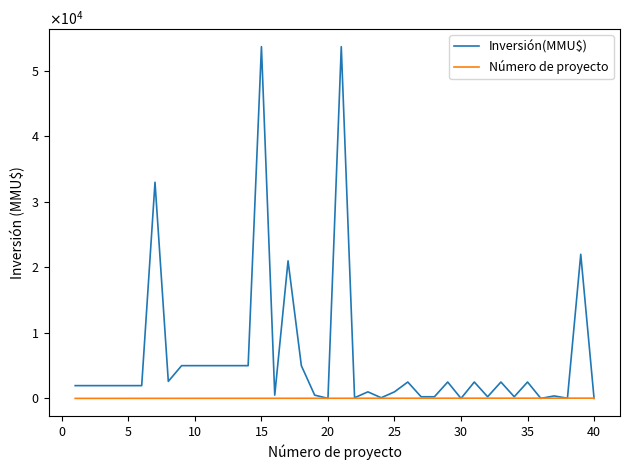

Which series has the largest total across all categories?

Inversión(MMU$)